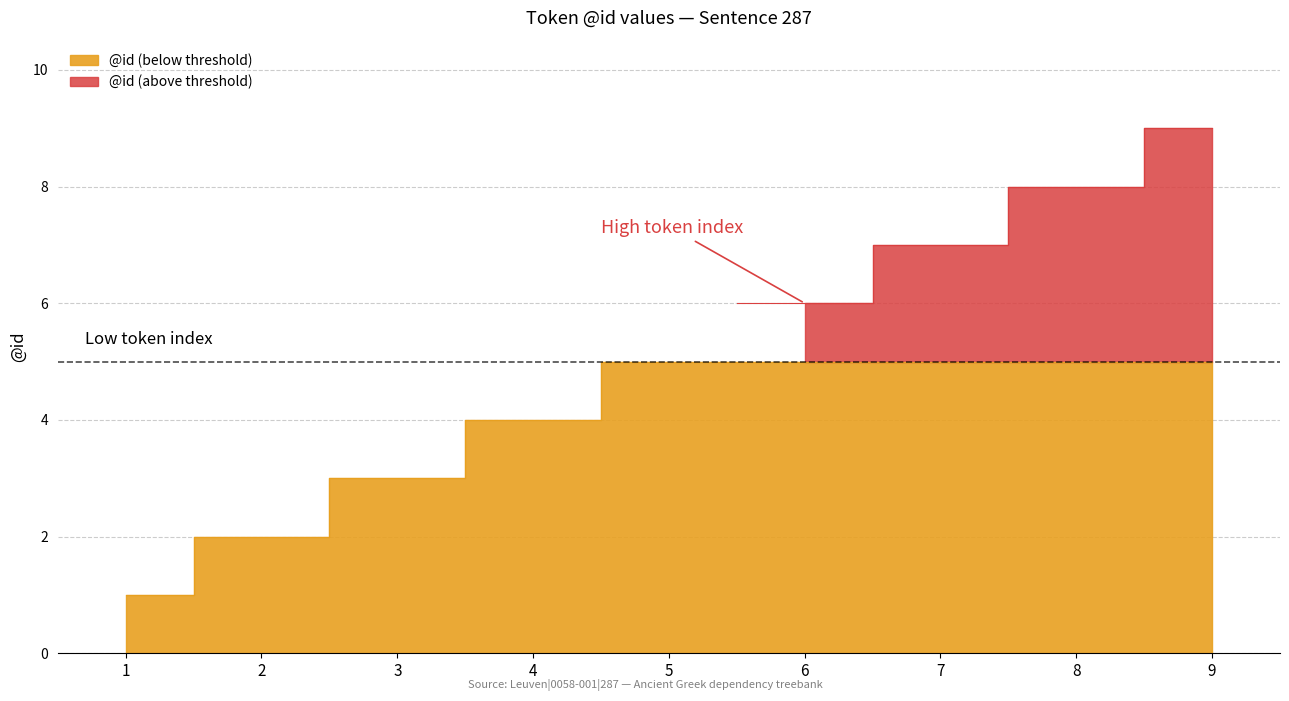

Rank the categories by value from lowest to highest.

1, 2, 3, 4, 5, 6, 7, 8, 9